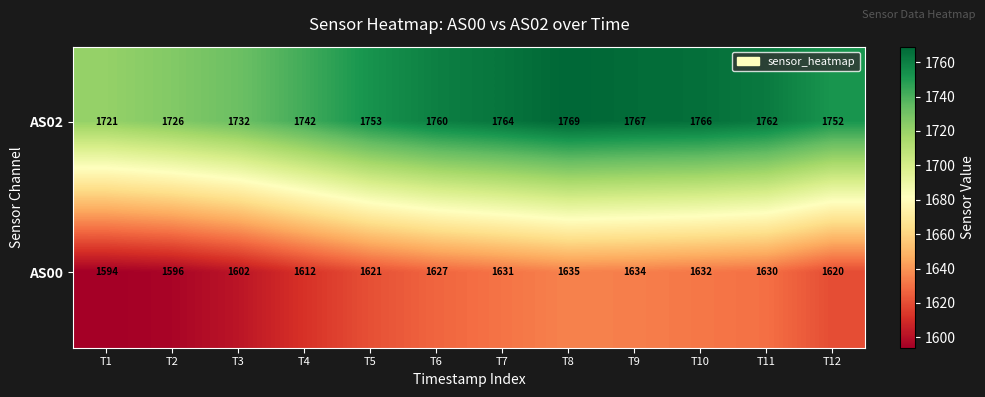

Reading right to left, transcribe all the data shown in this chart.

AS02: 1752	1762	1766	1767	1769	1764	1760	1753	1742	1732	1726	1721
AS00: 1620	1630	1632	1634	1635	1631	1627	1621	1612	1602	1596	1594